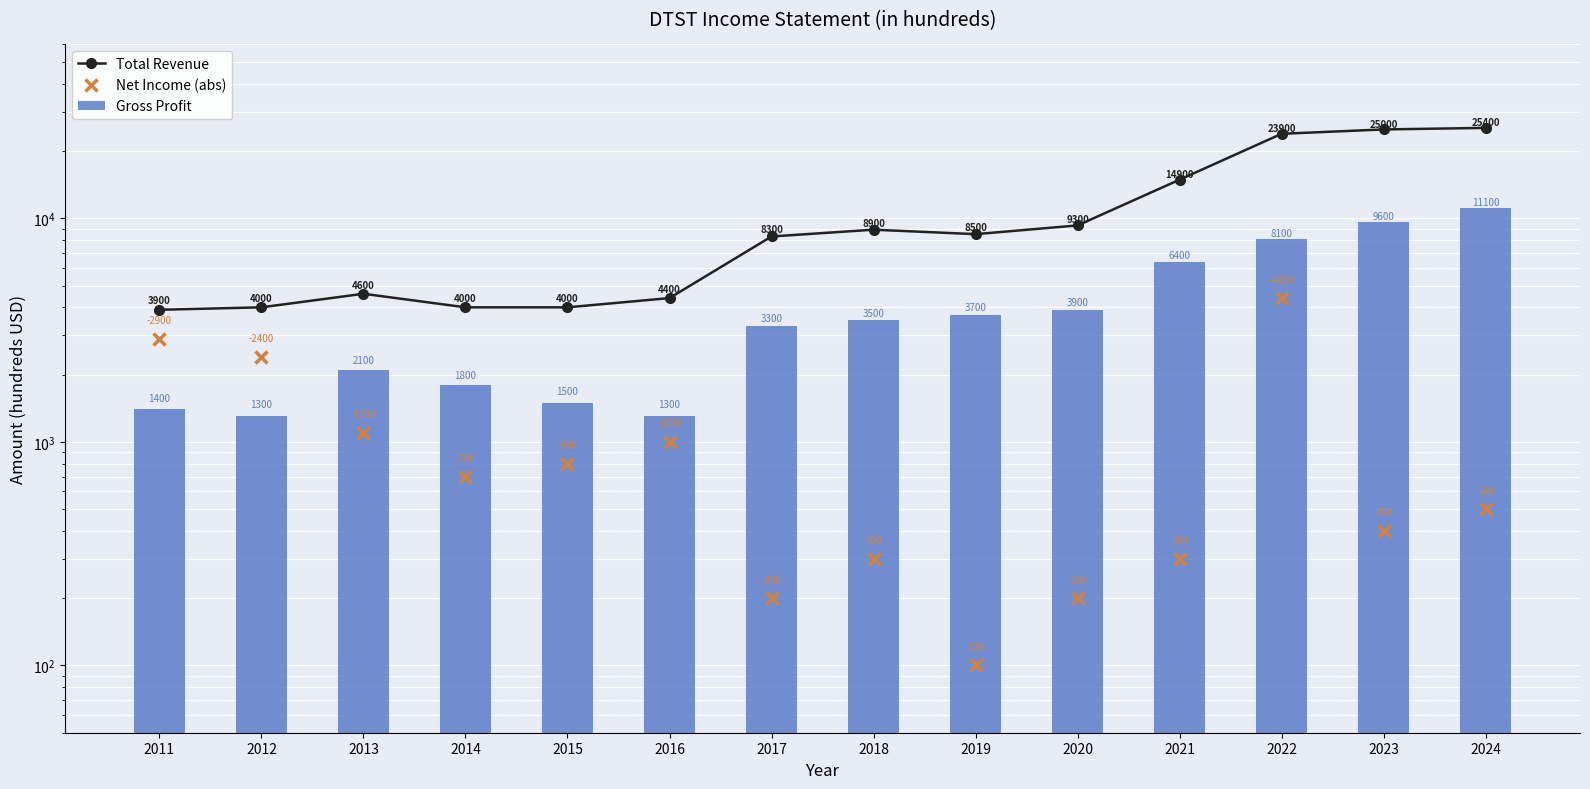

What is the sum of all Net Income (abs) values?

15300